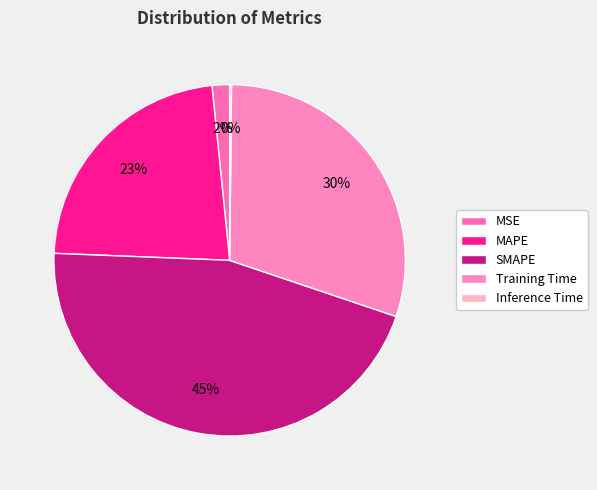

What percentage is the MSE slice, to the nearest percent?

2%